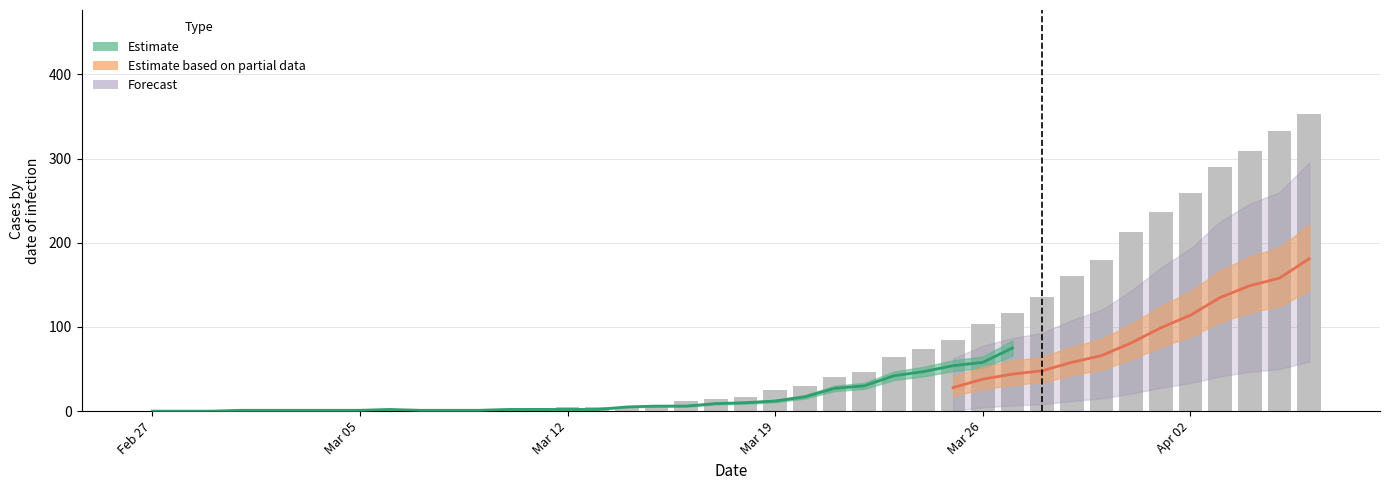

Reading left to right, list all the values displayed in this chart.

0: 0	0	0	0	0	0	0	0	0	0	2	2	2	4	5	5	5	7	12	14	17	25	30	41	47	64	74	85	103	117	135	160	180	213	237	259	290	309	333	353
1: 0	0	0	0	0	0	2	2	2	3	3	3	3	3	3	4	7	7	8	8	11	11	13	15	17	19	22	28	38	44	48	58	66	81	99	114	135	149	158	181
2: 0	0	0	1	1	1	1	1	2	1	1	1	2	2	2	2	5	6	6	9	10	12	17	27	30	42	47	54	58	75	91	104	123	133	143	153	161	177	197	210